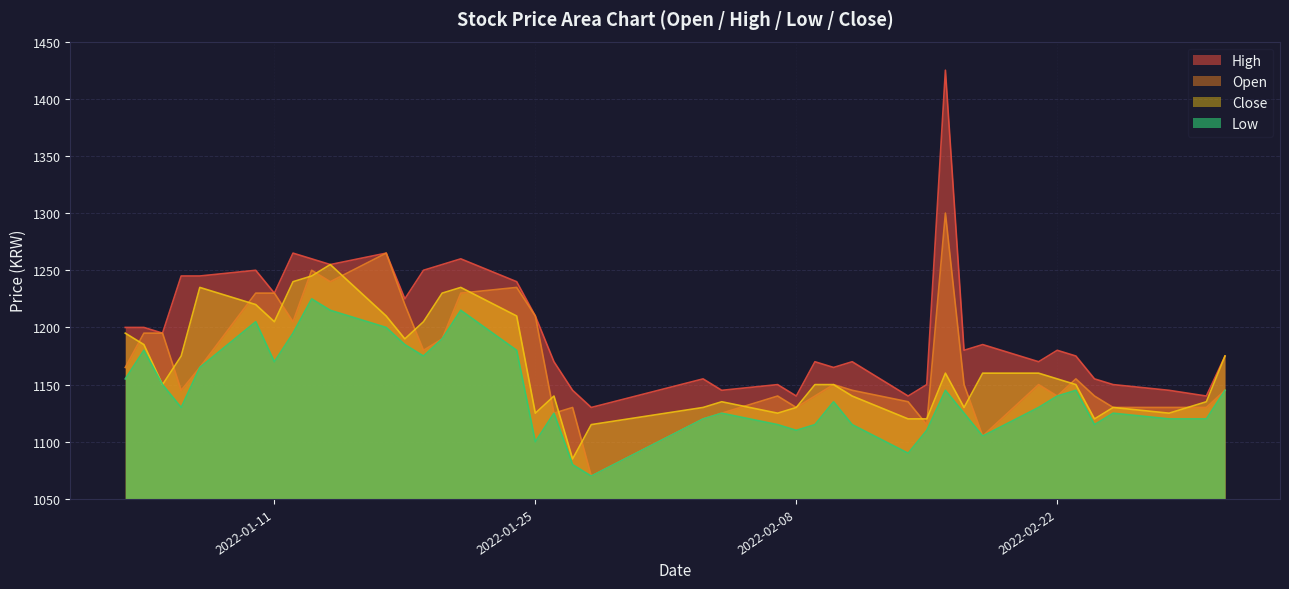

How many lines are shown in the chart?

4